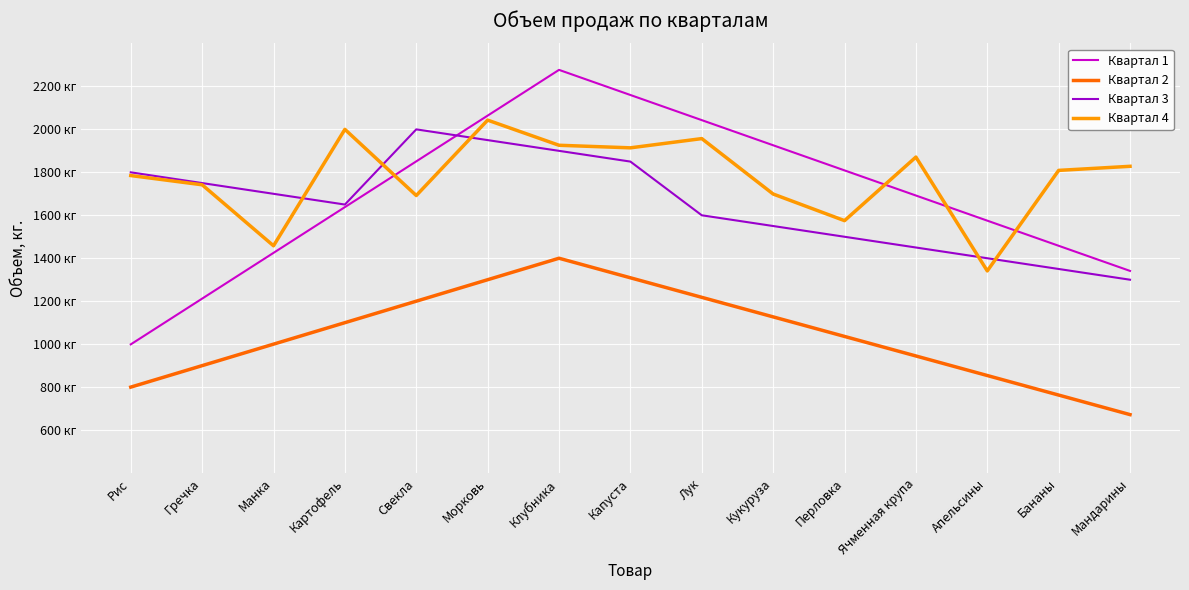

At which label does Квартал 3 reach its peak?

Свекла